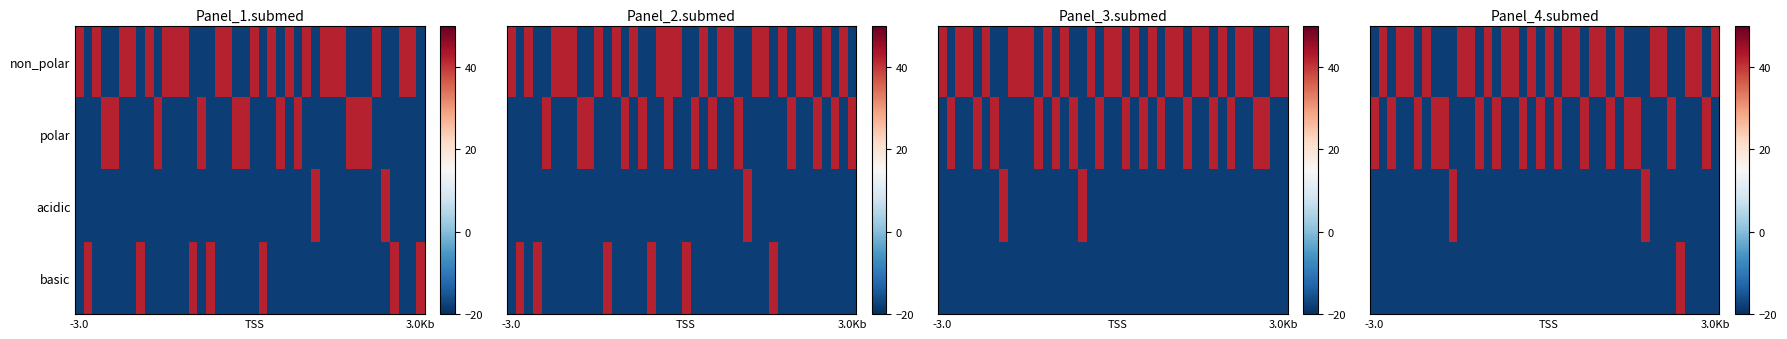

Count the number of categories in the chart.

40